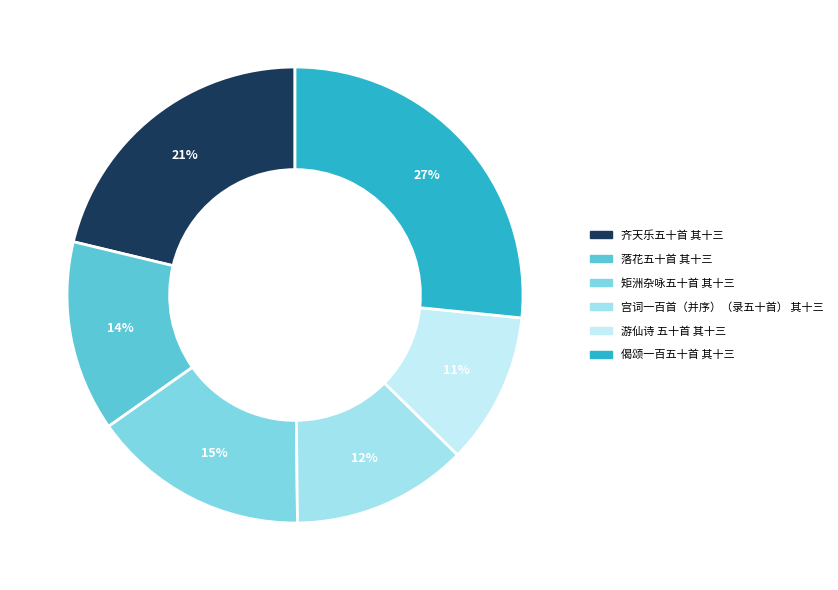

Count the number of slices in the pie.

6